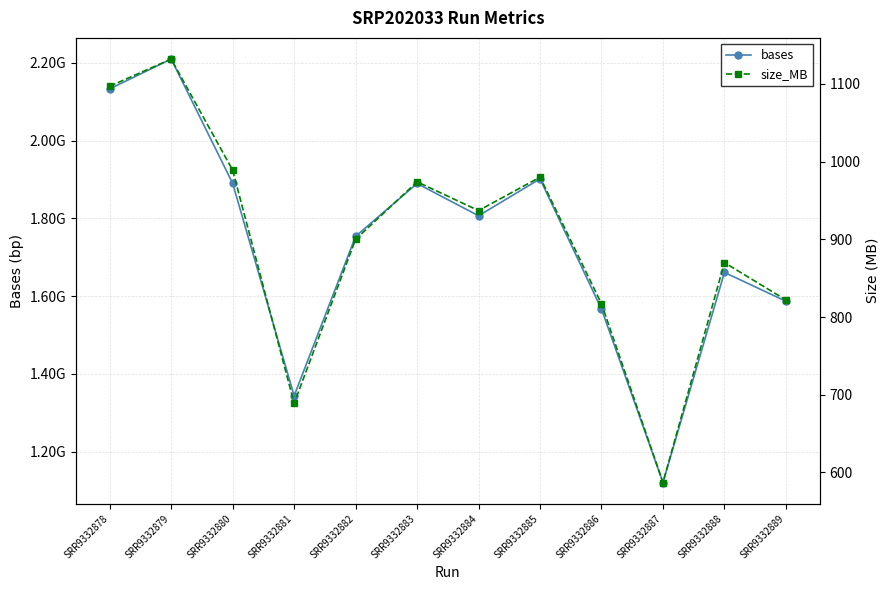

Is it true that bases equals 378562364 at SRR9332881?

False